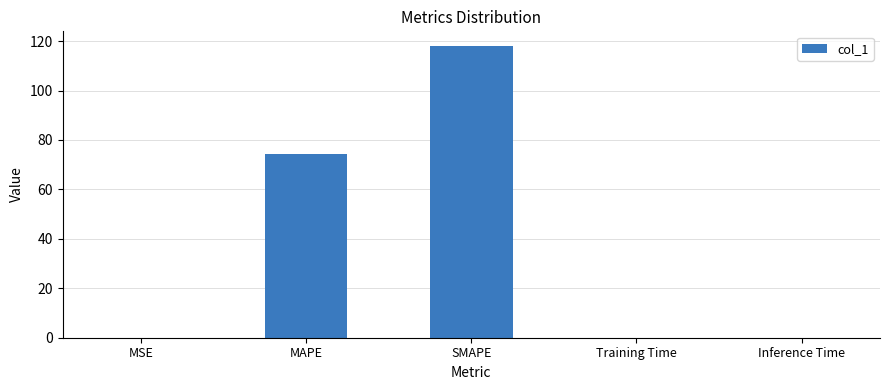

How many series are shown in this chart?

1